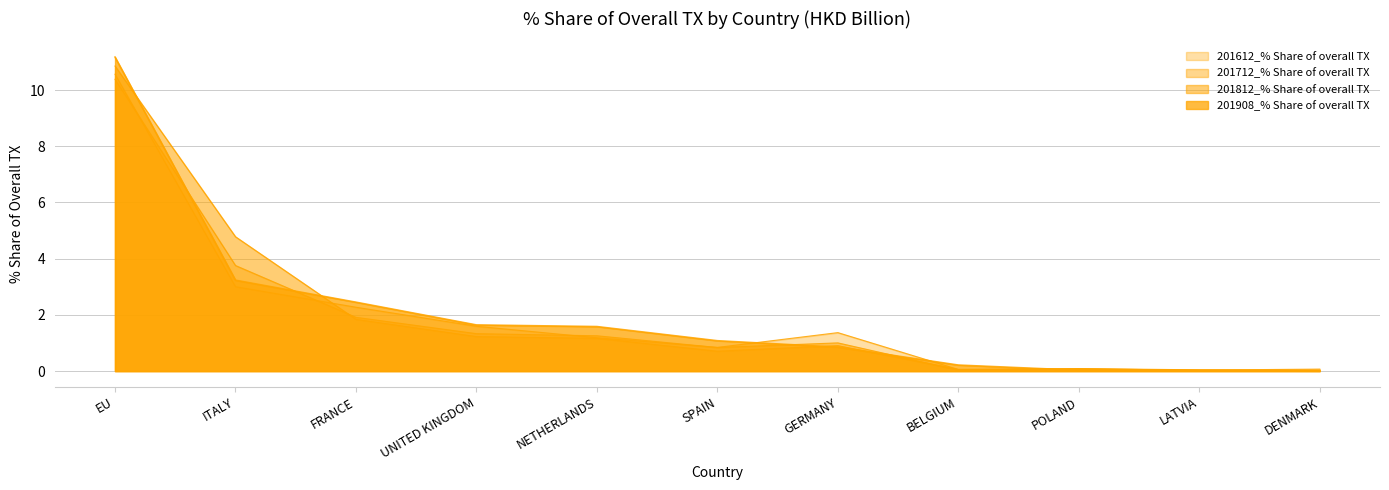

What is the total value across all series at SPAIN?

3.5